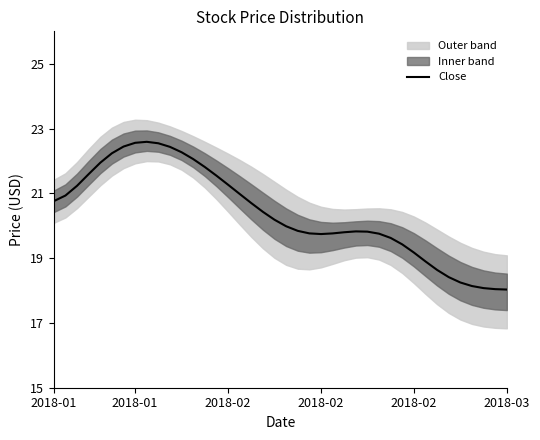

How many lines are shown in the chart?

1